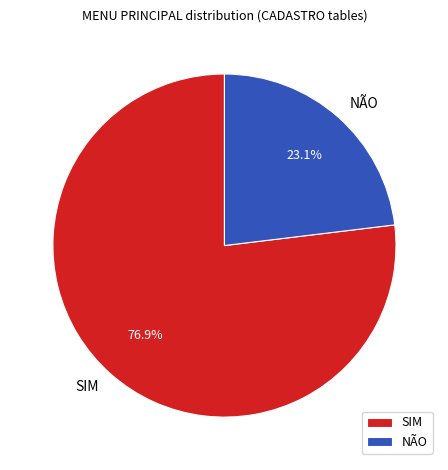

To the nearest percent, what is the combined percentage of NÃO and SIM?

100%